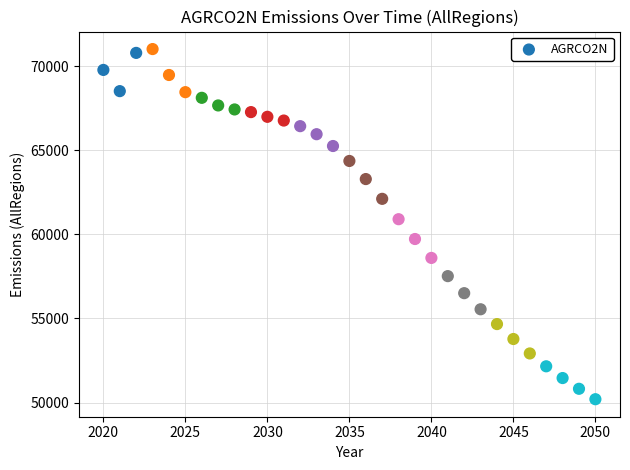

What Y value in the scatter plot is closest to 60607?

60901.5